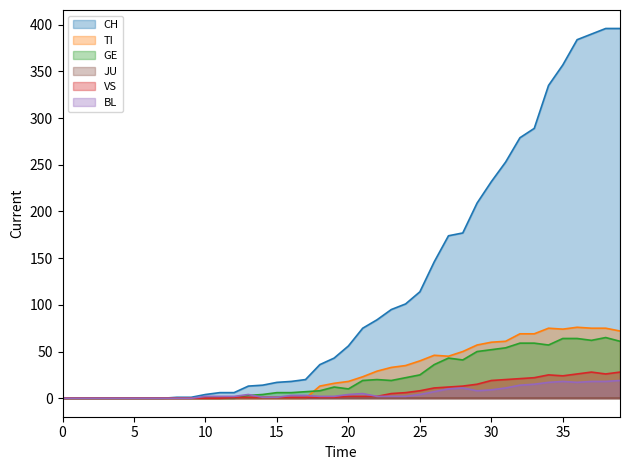

Which series has the widest spread of values?

CH